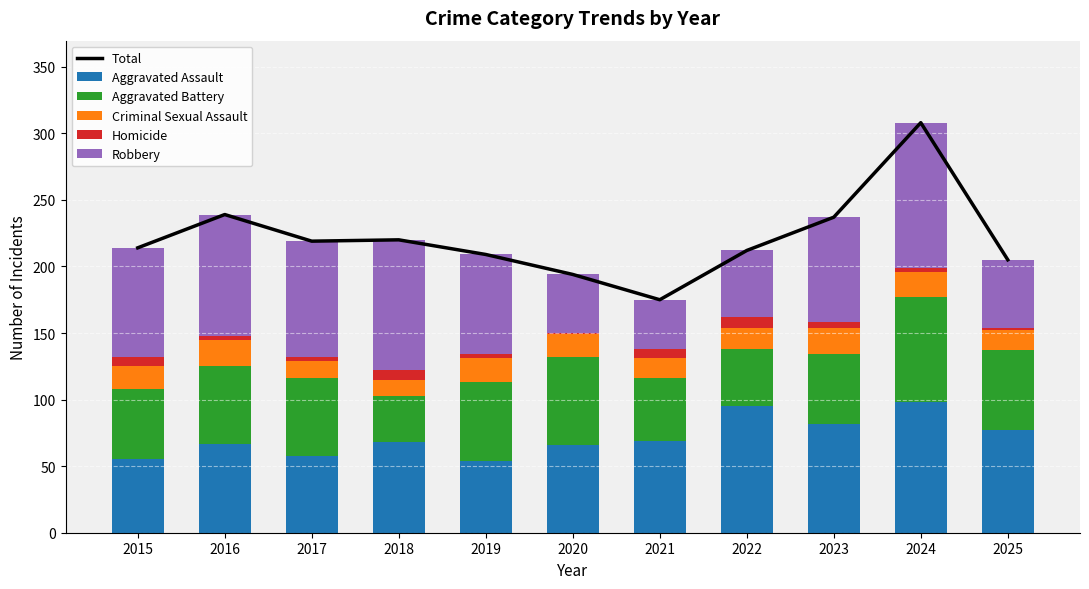

List the series in order of their peak value, highest first.

Total, Robbery, Aggravated Assault, Aggravated Battery, Criminal Sexual Assault, Homicide